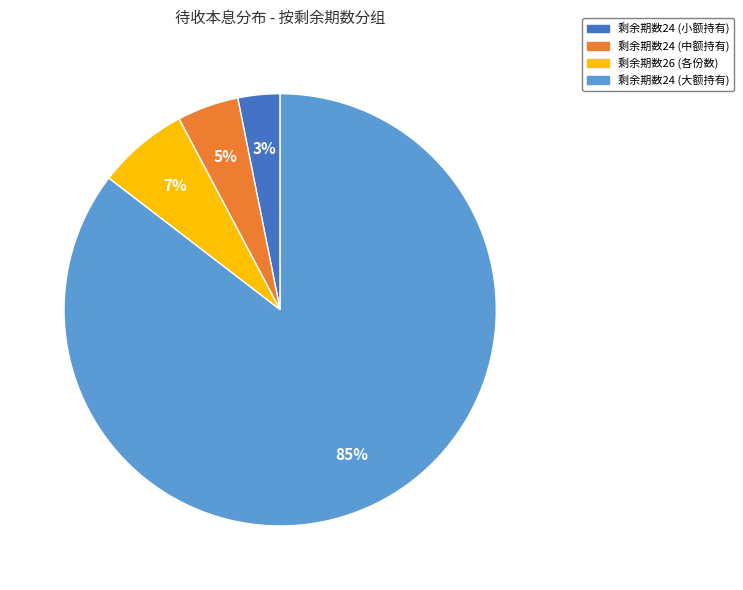

Does any single category account for the majority?

Yes